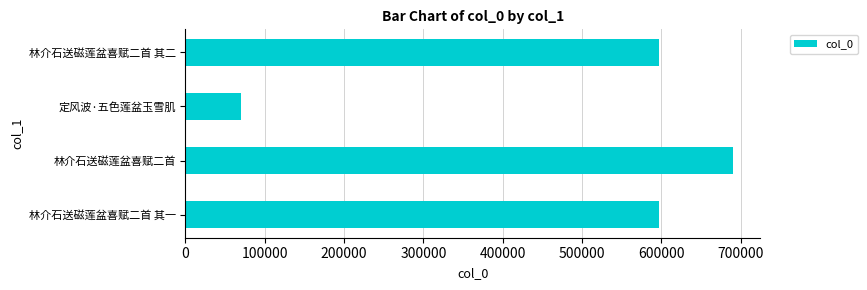

Which has a higher value, 定风波·五色莲盆玉雪肌 or 林介石送磁莲盆喜赋二首 其一?

林介石送磁莲盆喜赋二首 其一